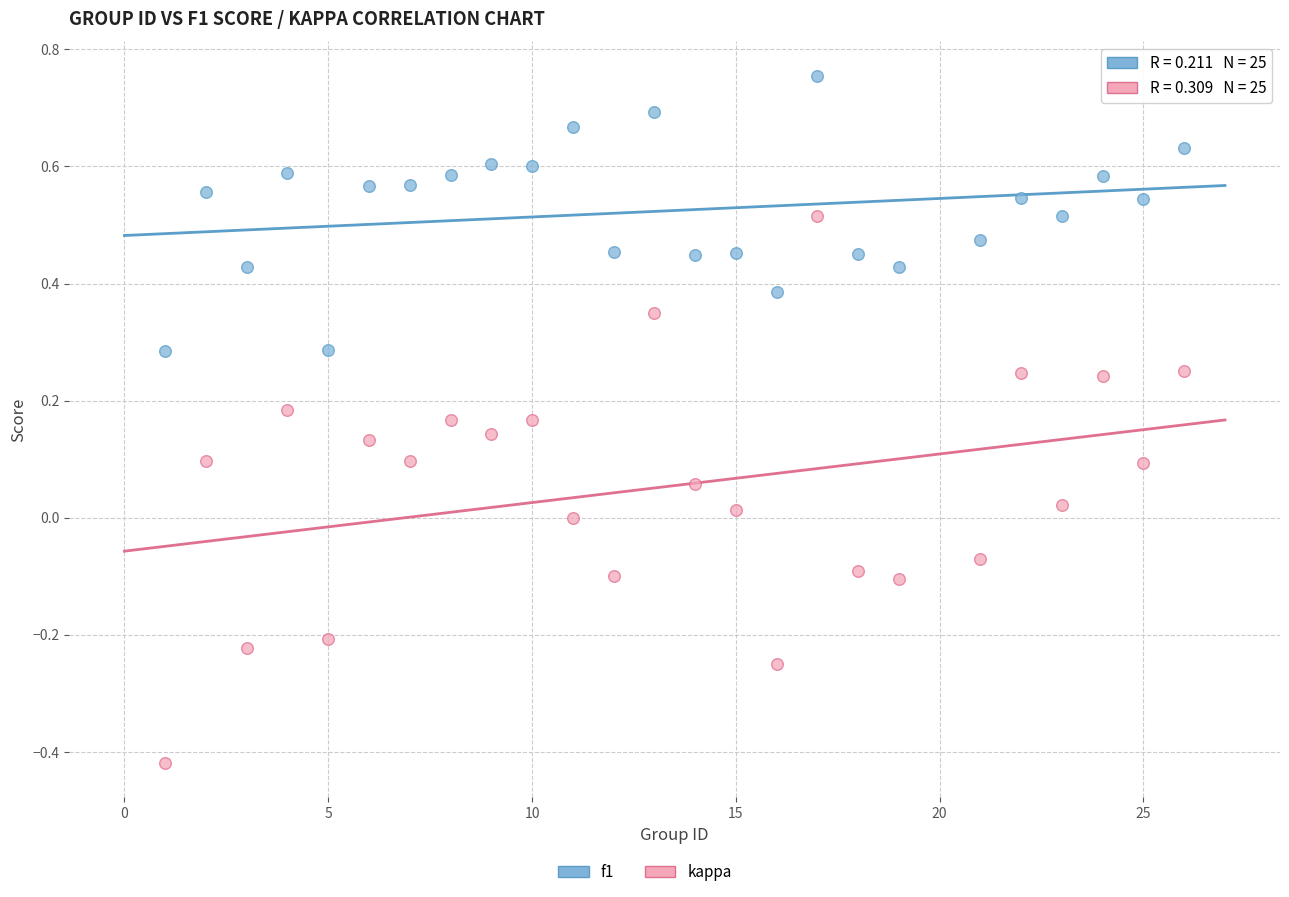

Which series contains the lowest Y value?

kappa